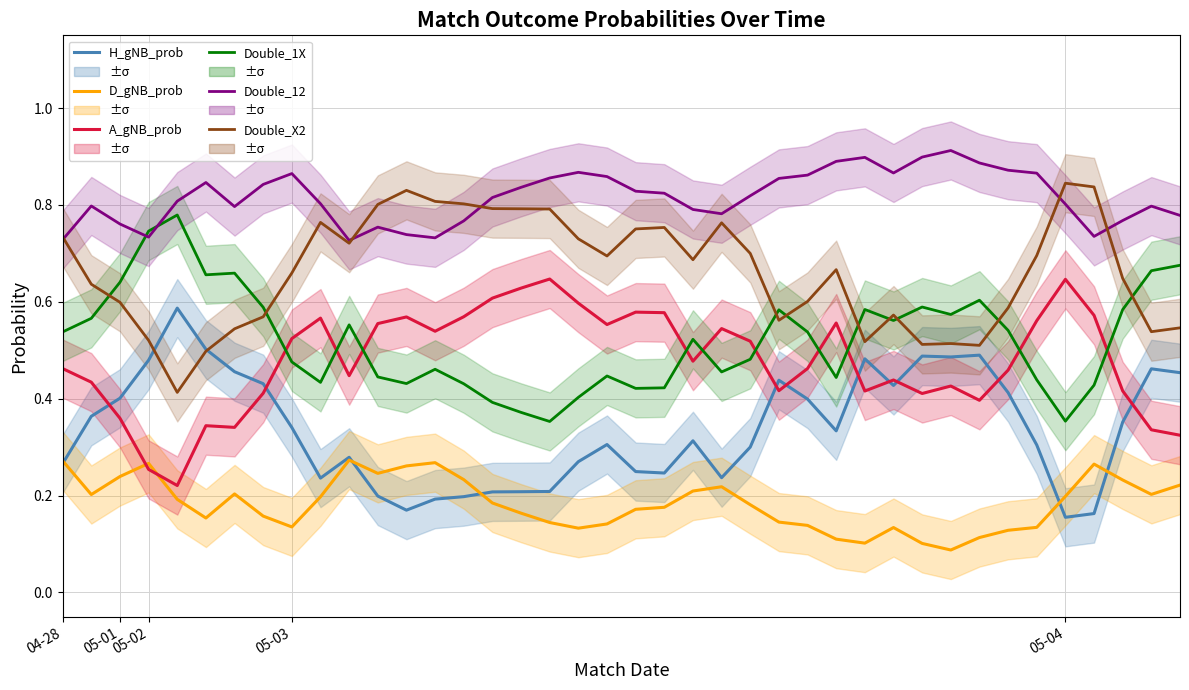

How many D_gNB_prob values are between 0 and 1?

40